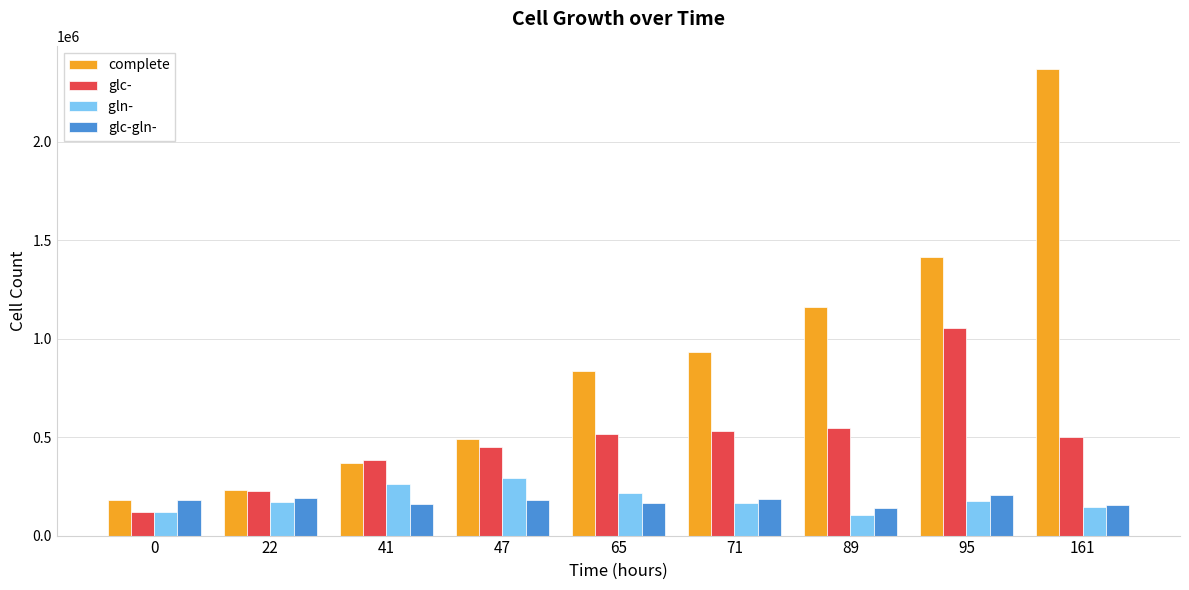

What is the minimum value shown in the chart?

105920